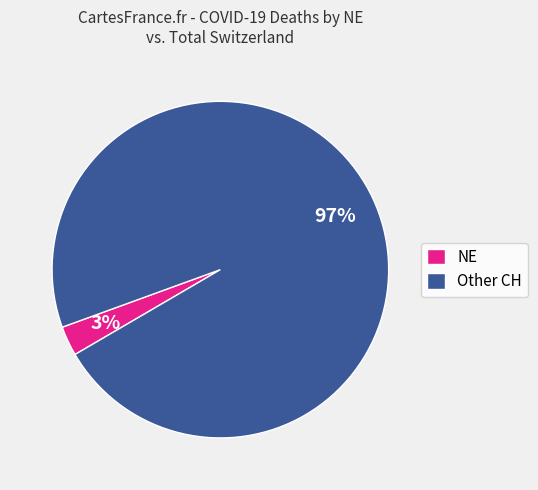

Is the sum of NE and Other CH greater than half?

Yes